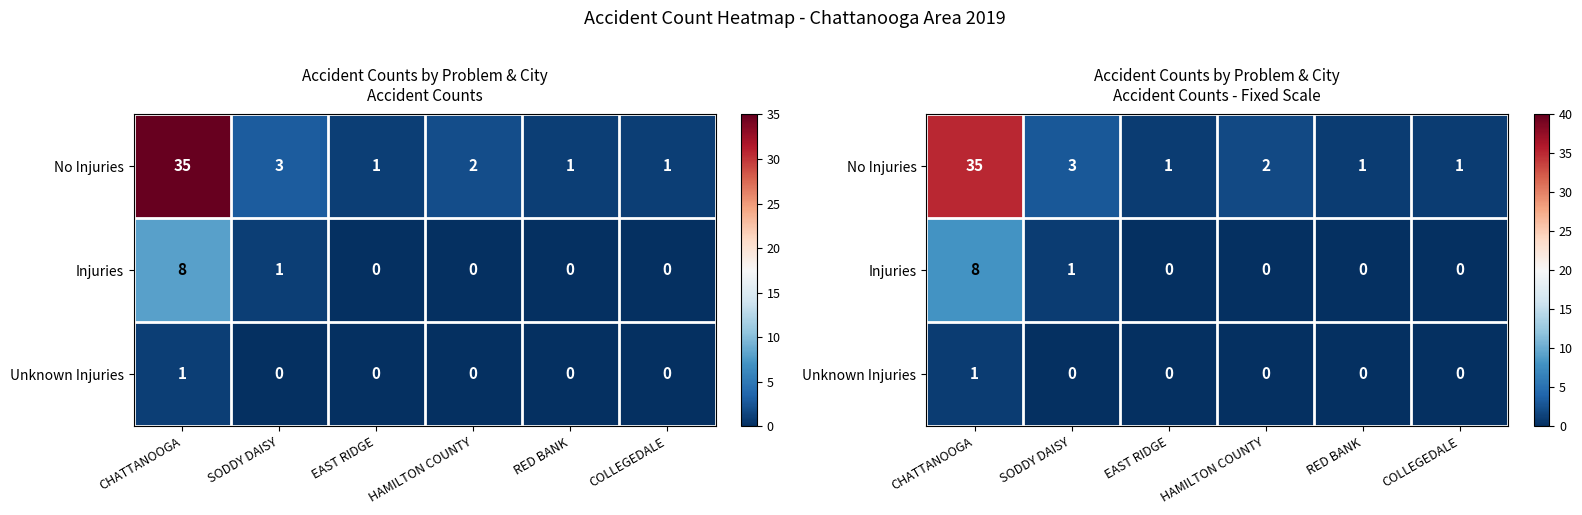

Is it true that No Injuries equals 0 at EAST RIDGE?

False